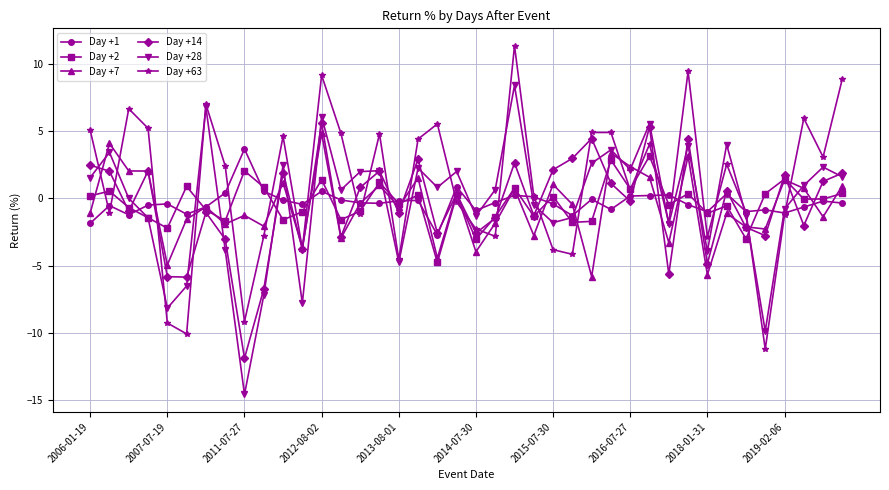

Which series has the largest total across all categories?

Day +63